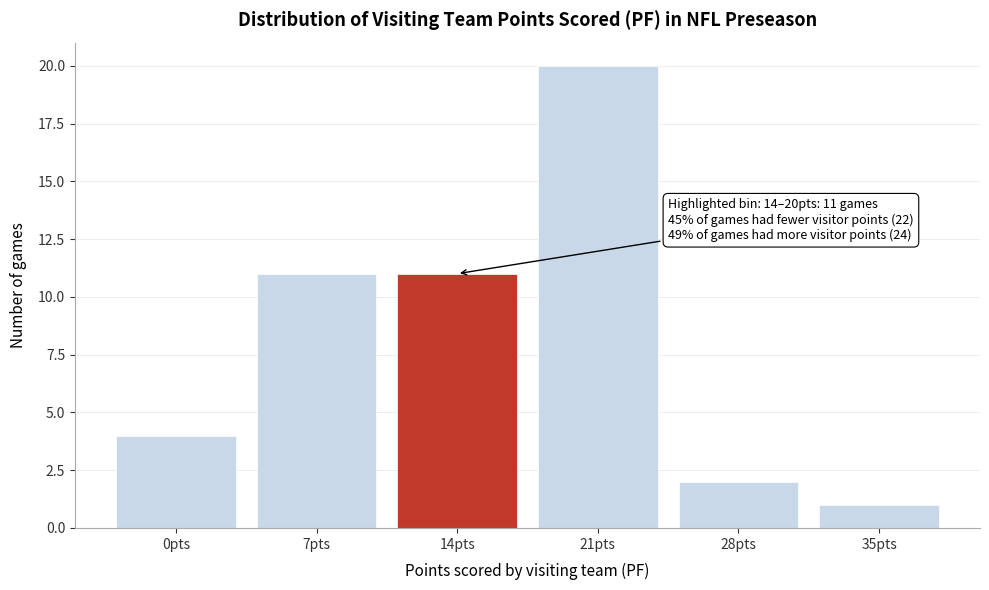

Reading right to left, what are all the values shown in this chart?

1	2	20	11	11	4